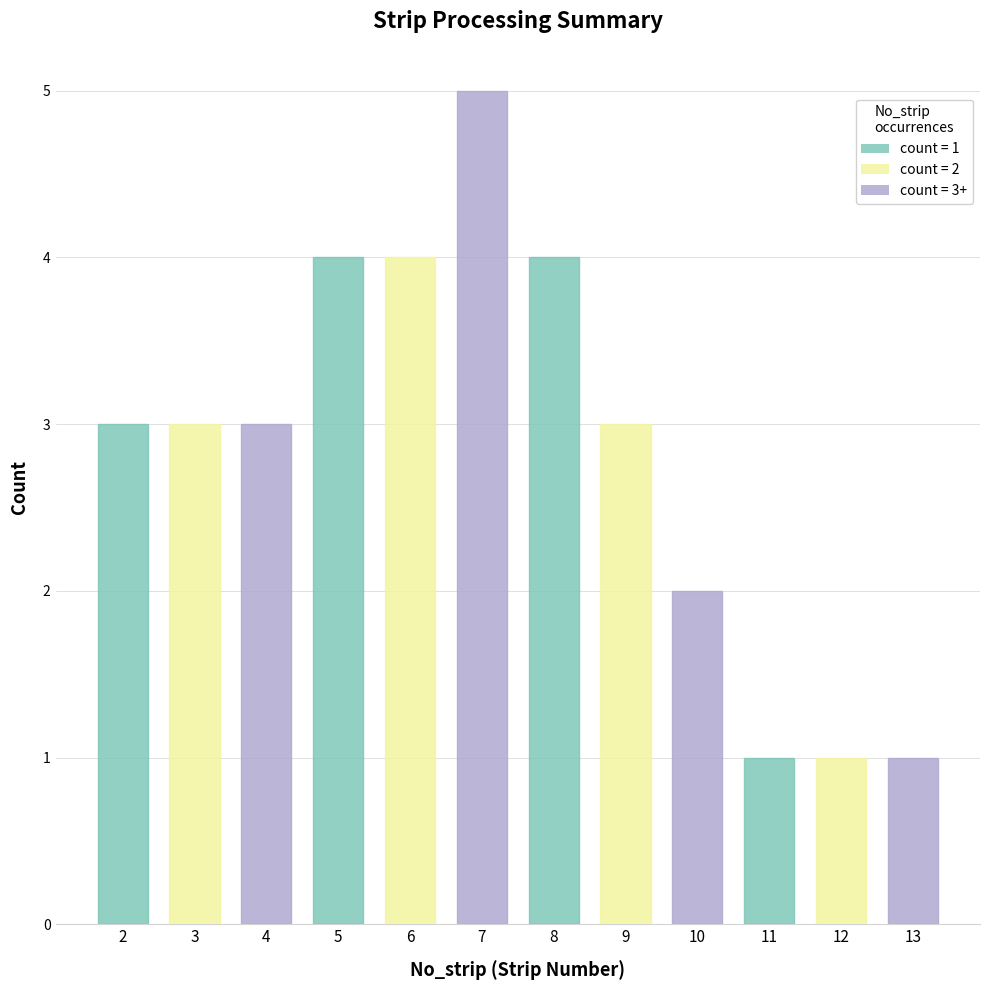

How many series are shown in this chart?

1